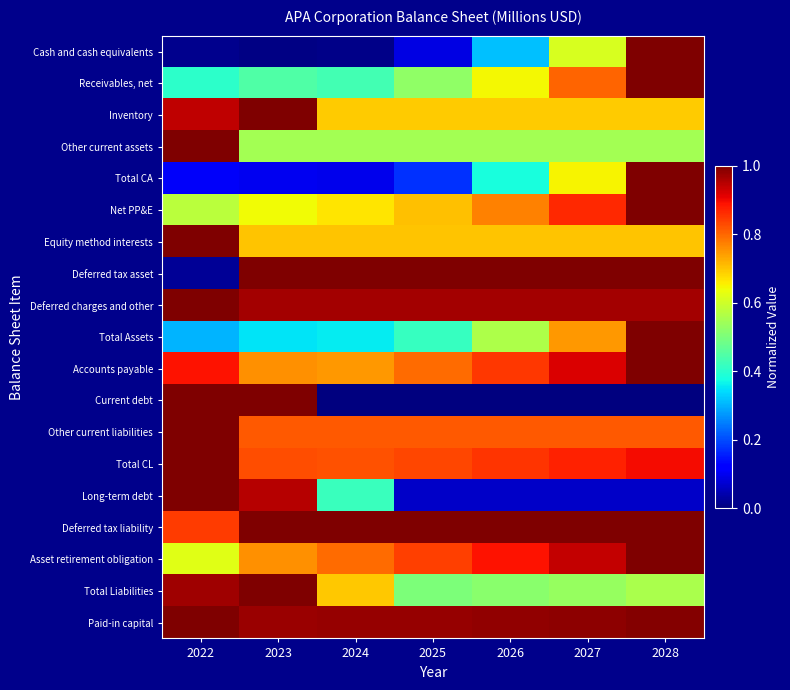

Which series has the largest range (max minus min)?

Current debt